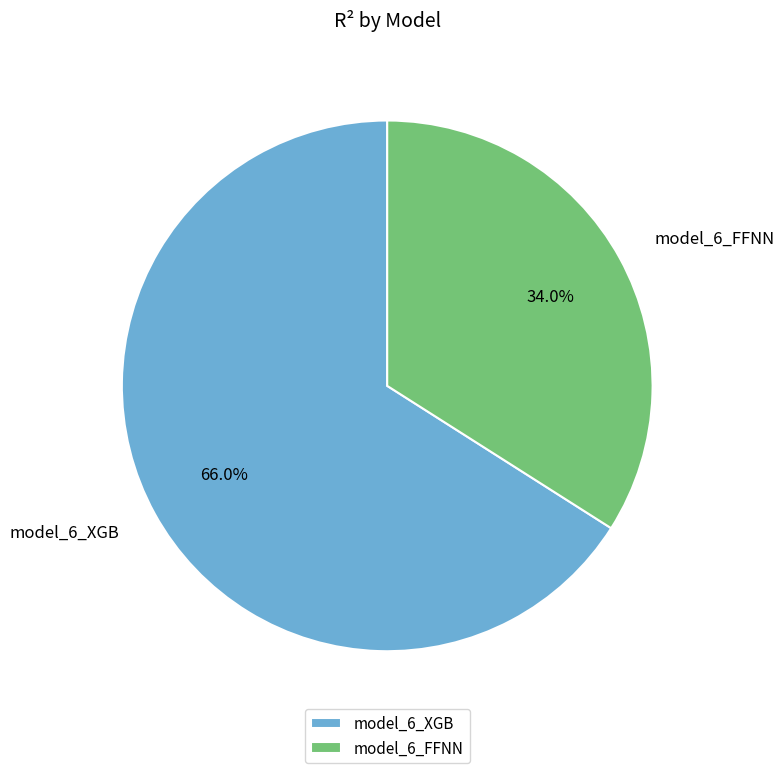

True or false: model_6_FFNN accounts for 34% of the total.

True